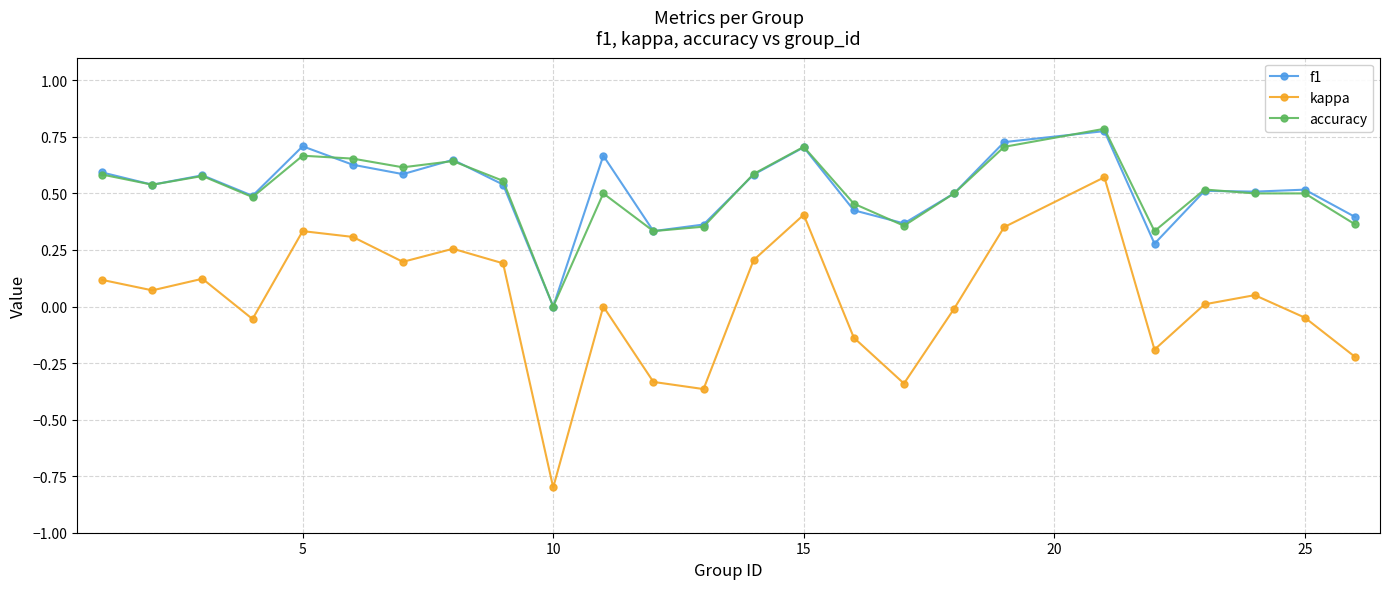

How many interior local valleys does the kappa series have?

7